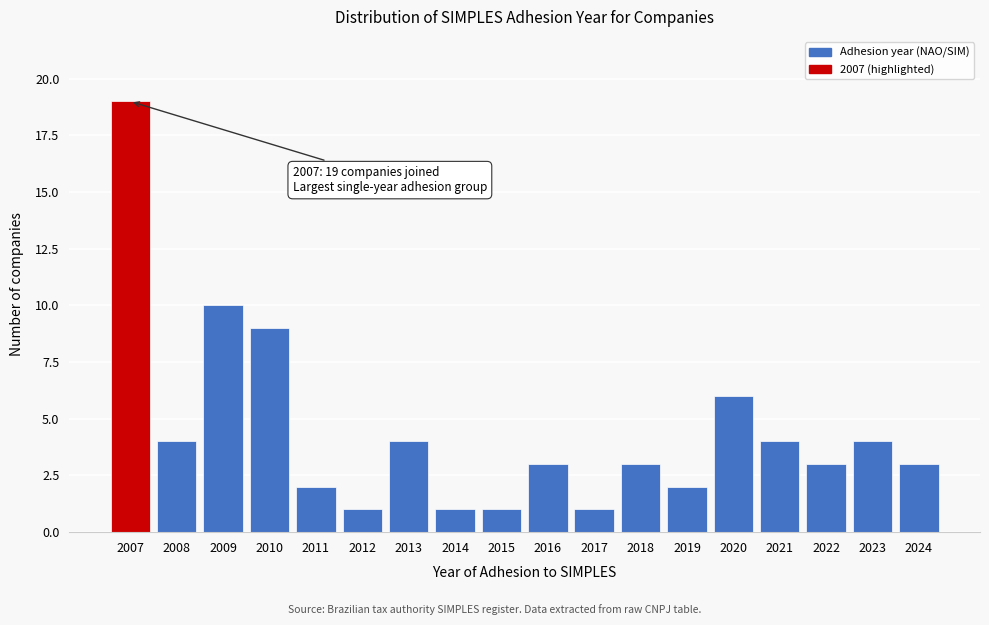

Reading left to right, transcribe all the data shown in this chart.

19	4	10	9	2	1	4	1	1	3	1	3	2	6	4	3	4	3